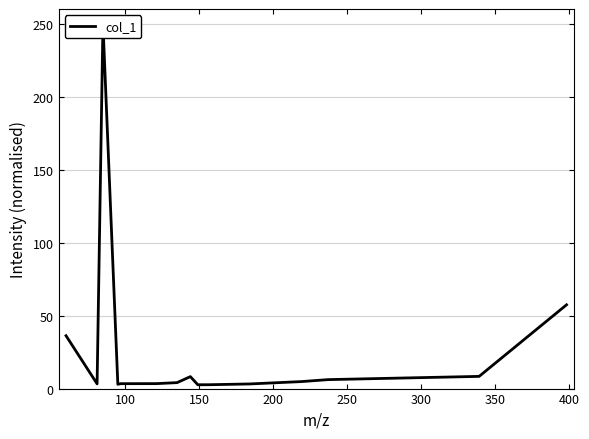

Reading left to right, what are all the values shown in this chart?

36.2	3.3	250.0	3.0	3.4	3.4	4.1	8.2	2.6	2.6	3.2	4.8	6.1	8.4	57.4